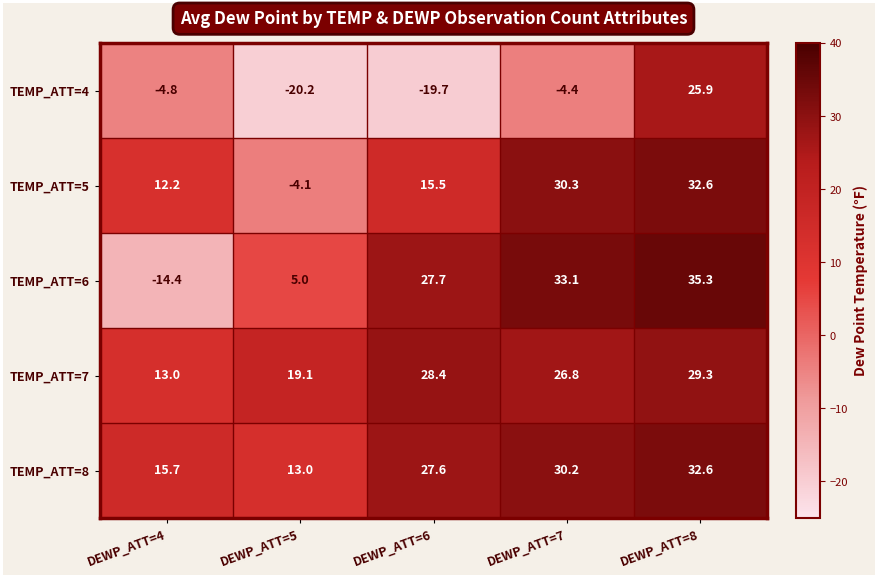

At which label is TEMP_ATT=7 closest to 21?

DEWP_ATT=5